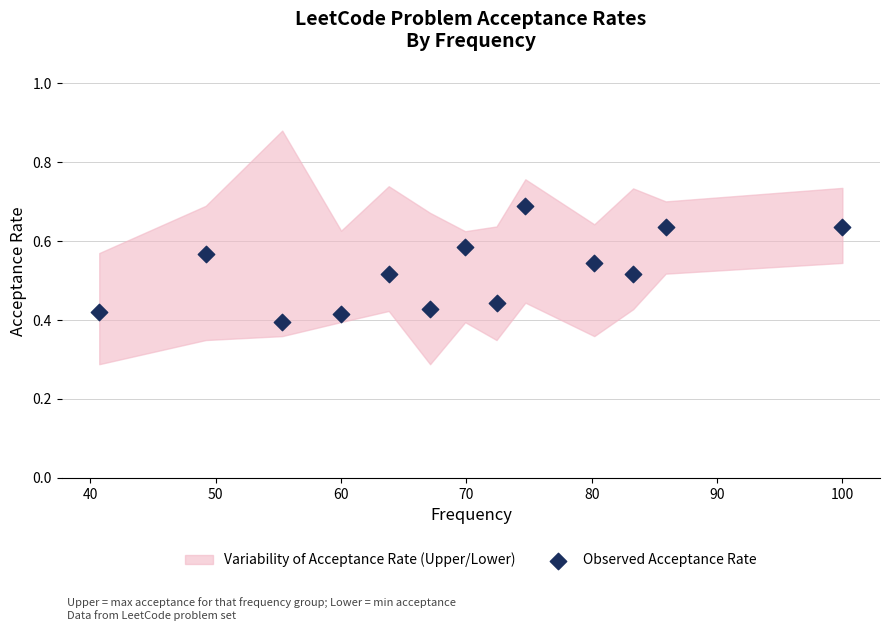

What is the range of X values (max minus min)?

59.3